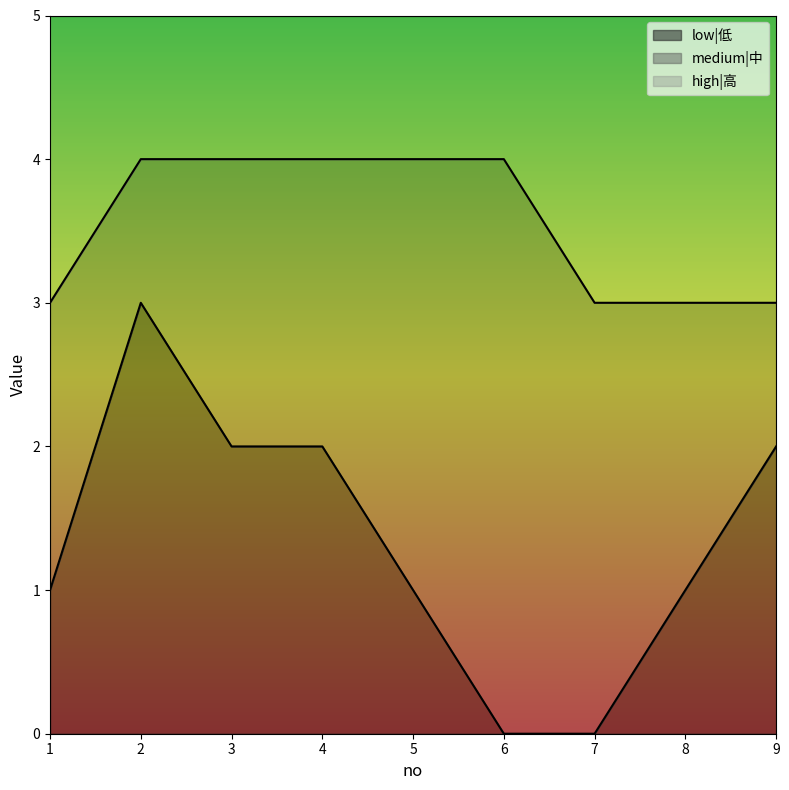

Which series has the largest total across all categories?

high|高